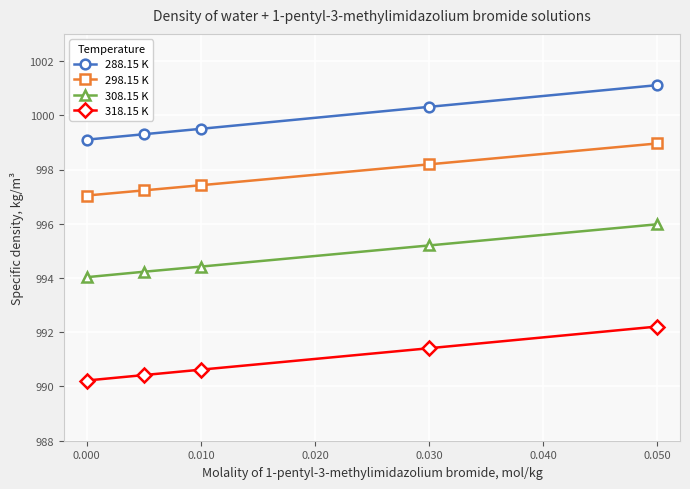

Does the chart display data point markers on the line(s)?

Yes